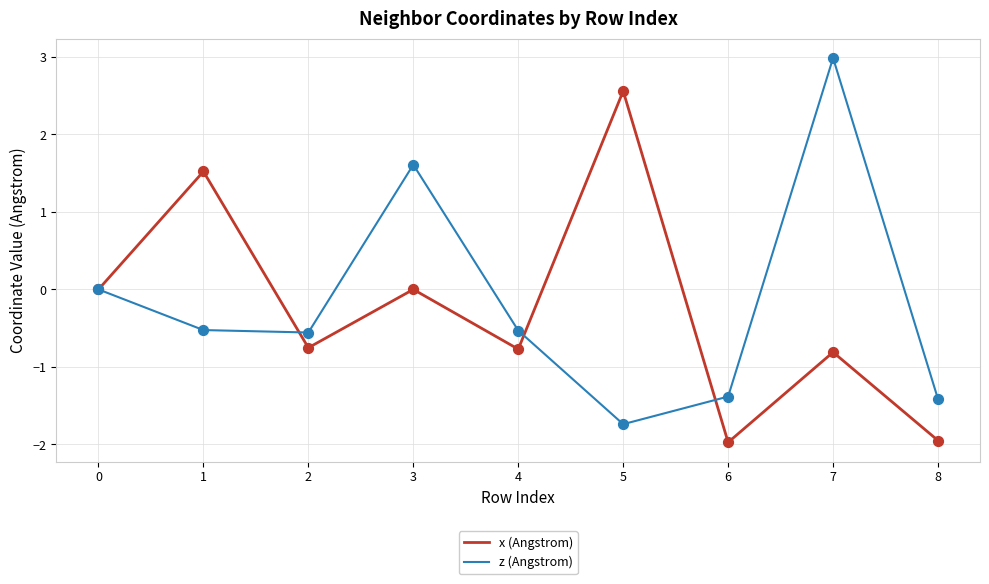

What are all the series names shown in the legend?

x (Angstrom), z (Angstrom)